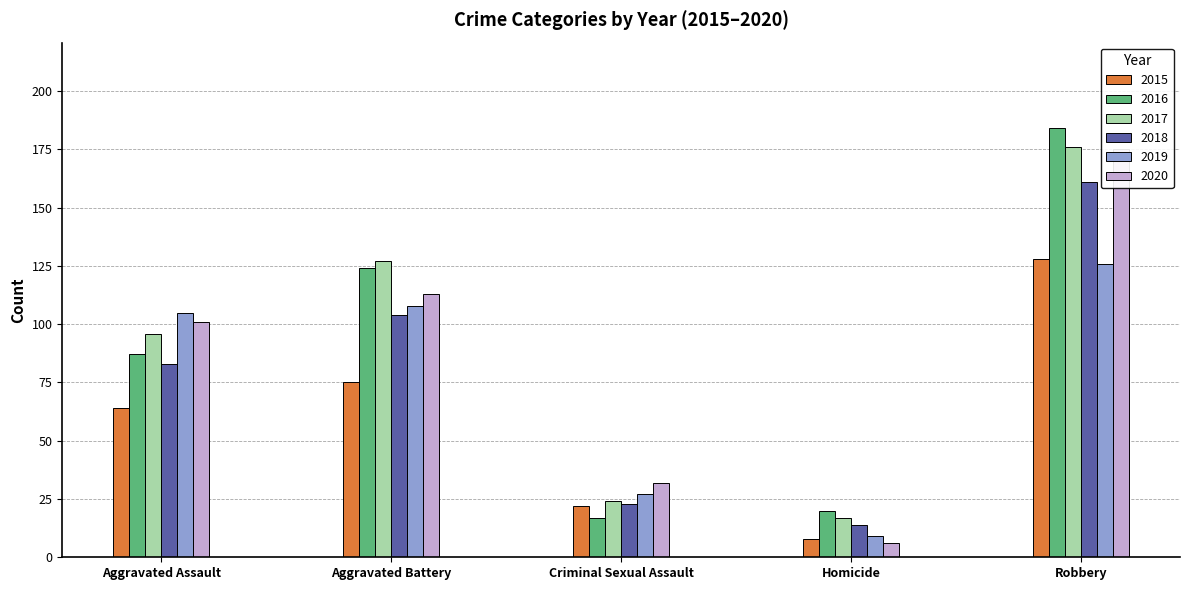

What is the difference between the maximum and minimum values in the 2016 series?

167